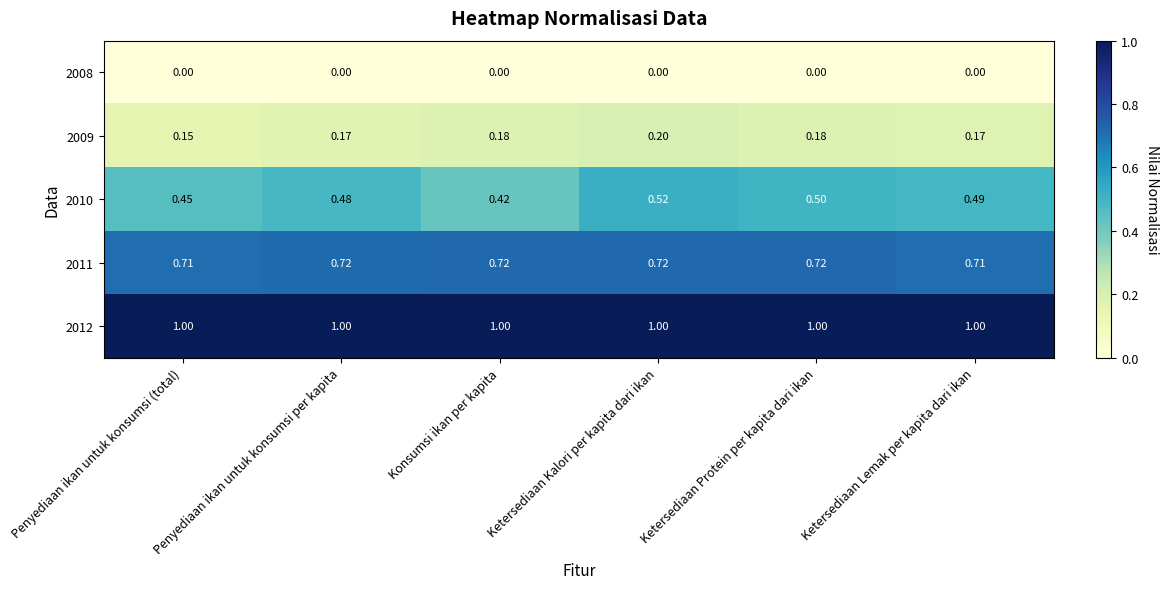

Is the value of 2011 at Penyediaan ikan untuk konsumsi (total) greater than the value of 2010 at Ketersediaan Kalori per kapita dari ikan?

Yes